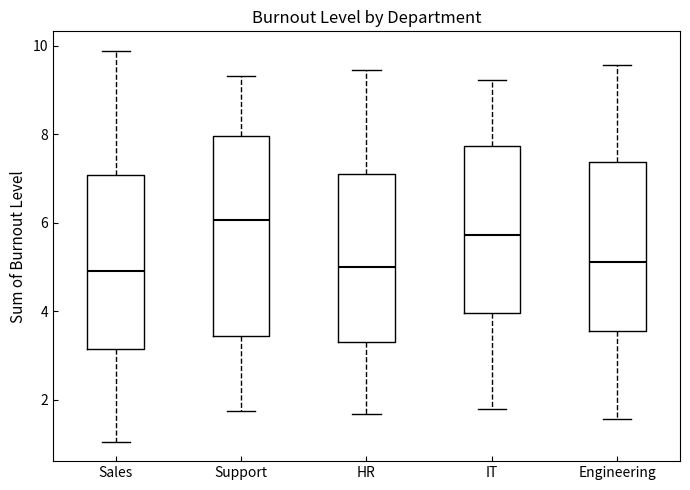

Reading left to right, transcribe this box plot: for each box, give where its median line is, the range the box spans, and where its two whiskers end, as read against the y-axis. The values are not printed on the chart, so give them approximately, as read against the axis.

Sales: median 4.8, box 3.2 to 7.0, whiskers 1.0 to 9.8
Support: median 6.0, box 3.4 to 8.0, whiskers 1.8 to 9.4
HR: median 5.0, box 3.4 to 7.0, whiskers 1.6 to 9.4
IT: median 5.8, box 4.0 to 7.8, whiskers 1.8 to 9.2
Engineering: median 5.2, box 3.6 to 7.4, whiskers 1.6 to 9.6